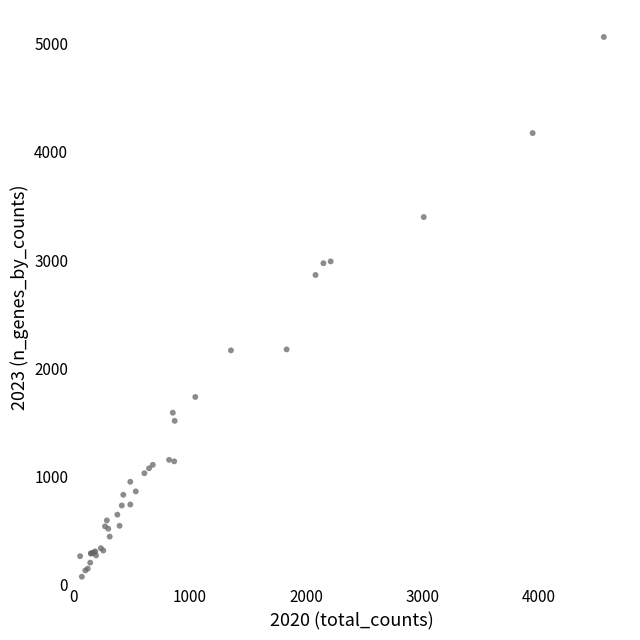

What Y value in the scatter plot is closest to 2567?

2862